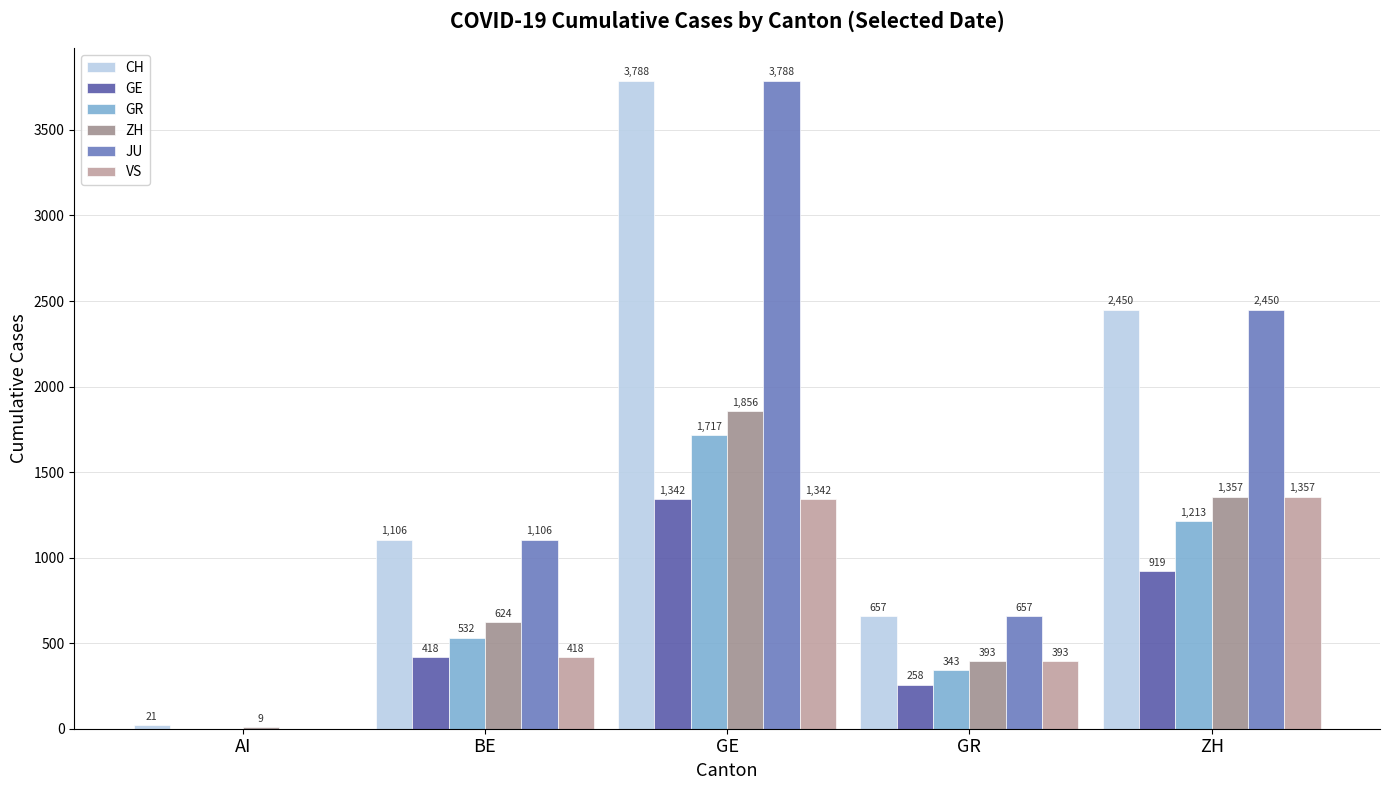

Is it true that JU equals 1312 at AI?

False